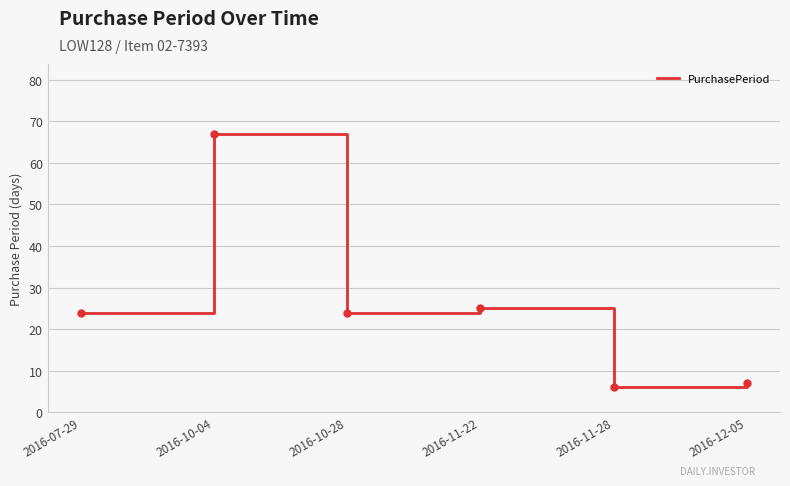

How many series are shown in this chart?

1